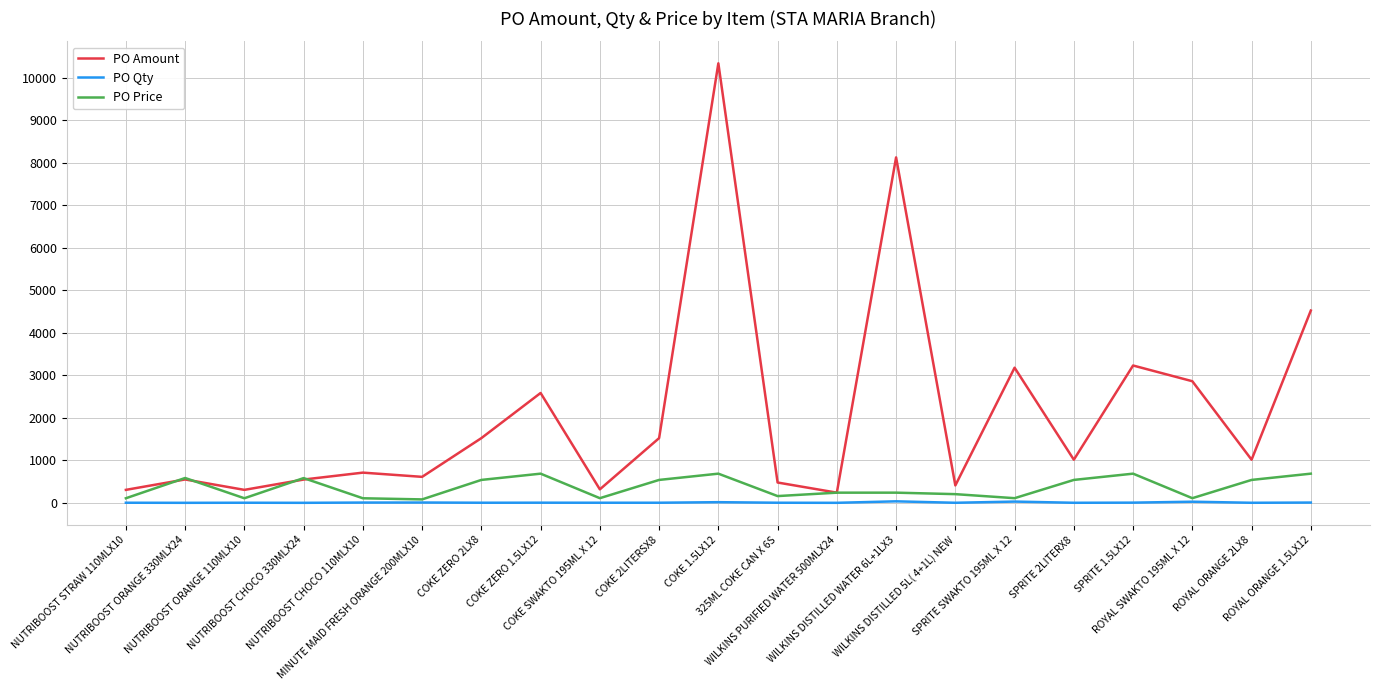

What is the smallest value displayed?

1.0